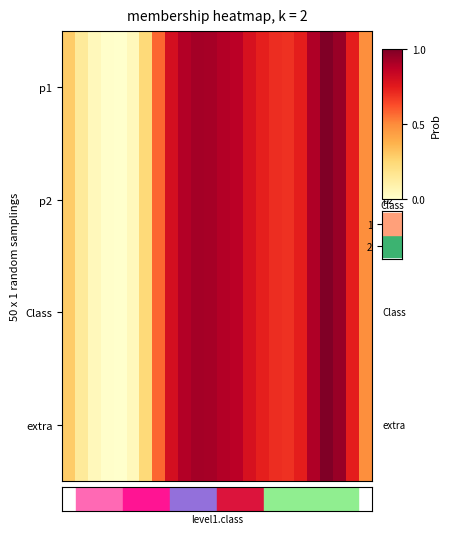

At how many categories does at least one series exceed 0?

23